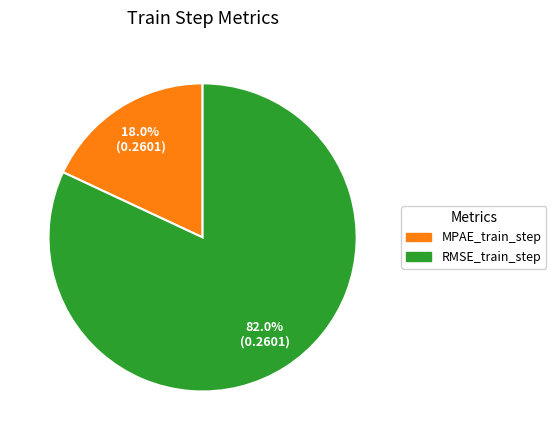

Which category has the smallest portion of the pie?

MPAE_train_step